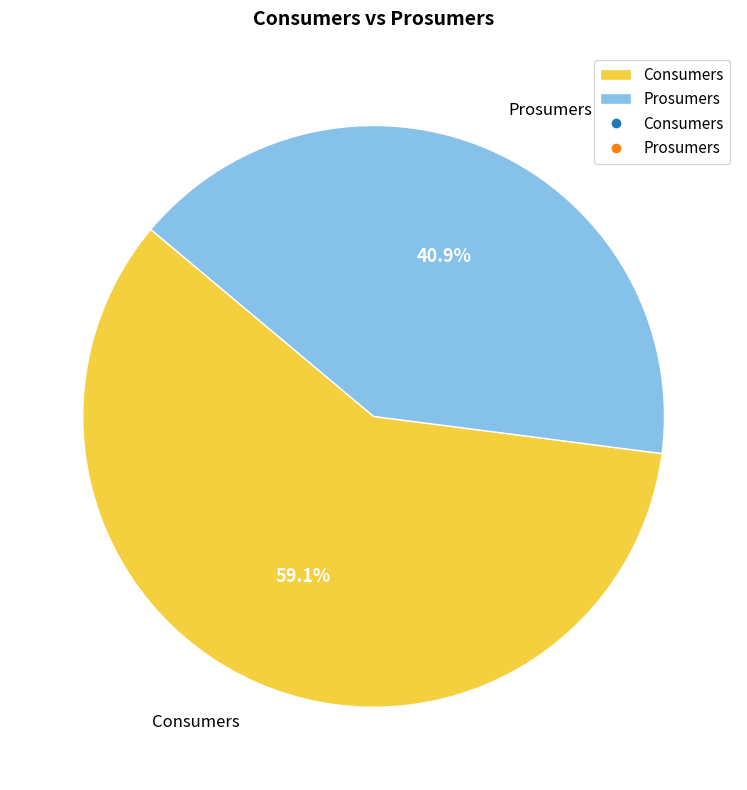

To the nearest percent, what is the combined percentage of Prosumers and Consumers?

100%